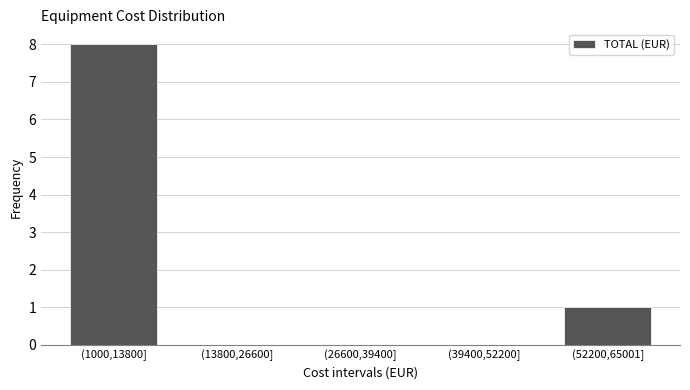

Reading left to right, extract all data points from this chart.

(1000,13800]=8	(13800,26600]=0	(26600,39400]=0	(39400,52200]=0	(52200,65001]=1